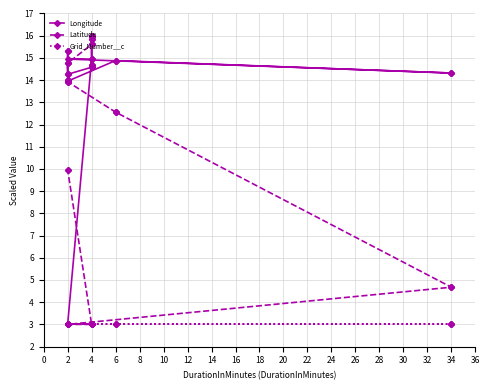

What is the minimum value shown in the chart?

3.0